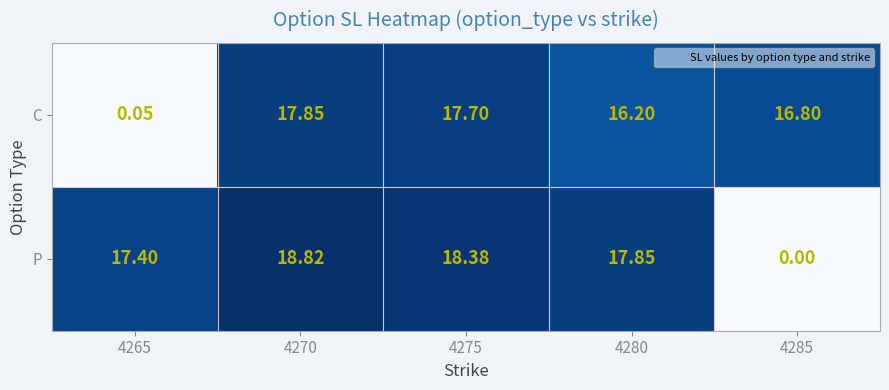

Which series has the widest spread of values?

P